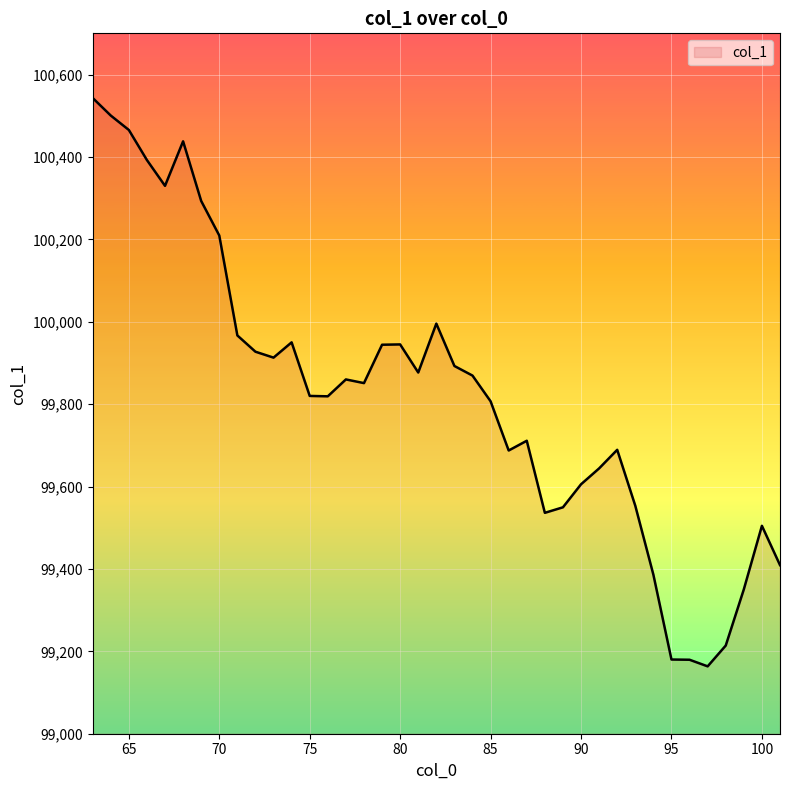

What is the smallest value displayed?

99163.5